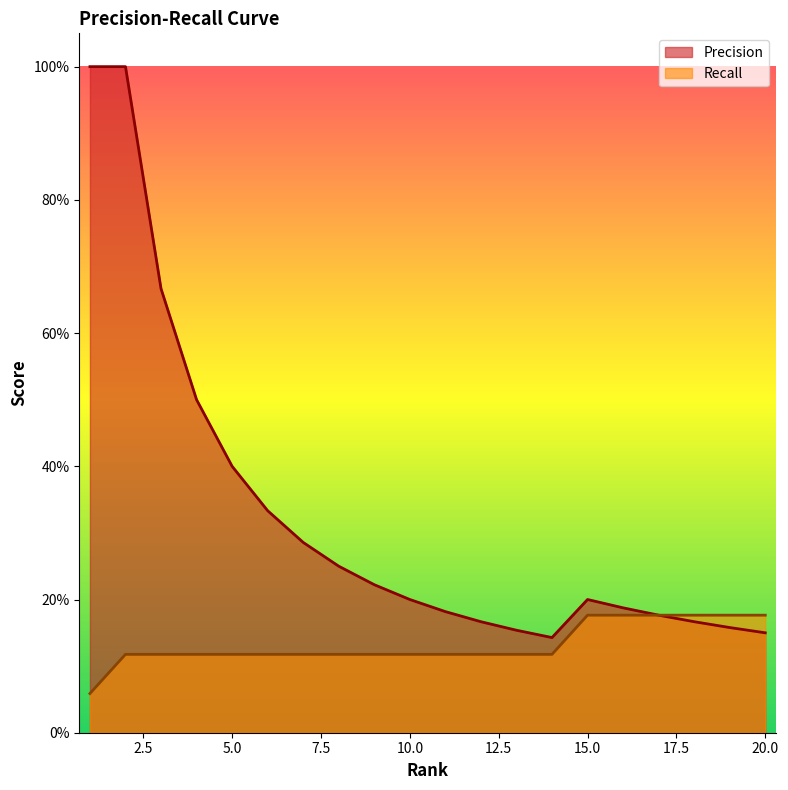

Reading left to right, transcribe all the data shown in this chart.

Precision: 1.0	1.0	0.7	0.5	0.4	0.3	0.3	0.2	0.2	0.2	0.2	0.2	0.2	0.1	0.2	0.2	0.2	0.2	0.2	0.1
Recall: 0.1	0.1	0.1	0.1	0.1	0.1	0.1	0.1	0.1	0.1	0.1	0.1	0.1	0.1	0.2	0.2	0.2	0.2	0.2	0.2